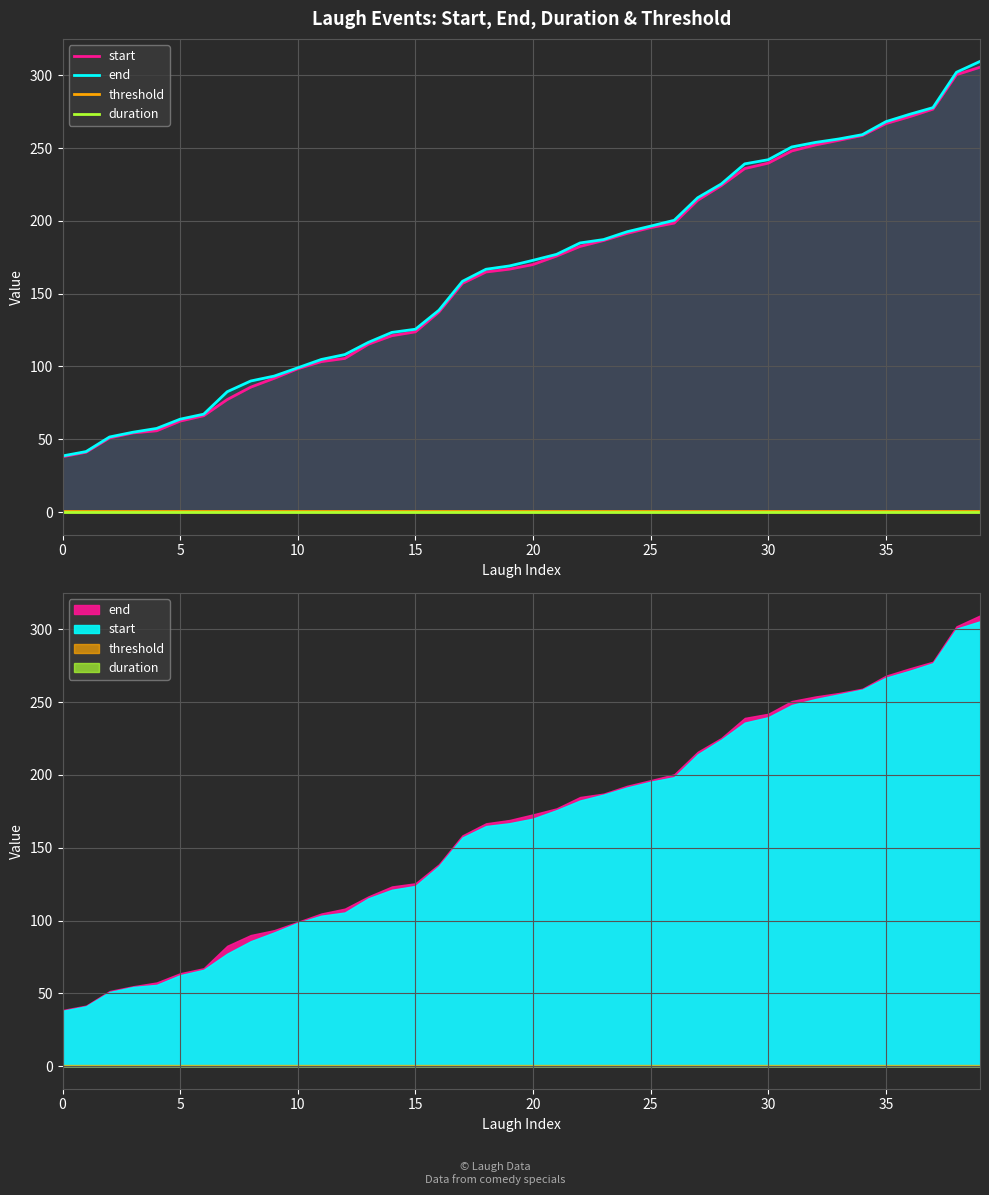

What is the average value of the threshold series?

0.7